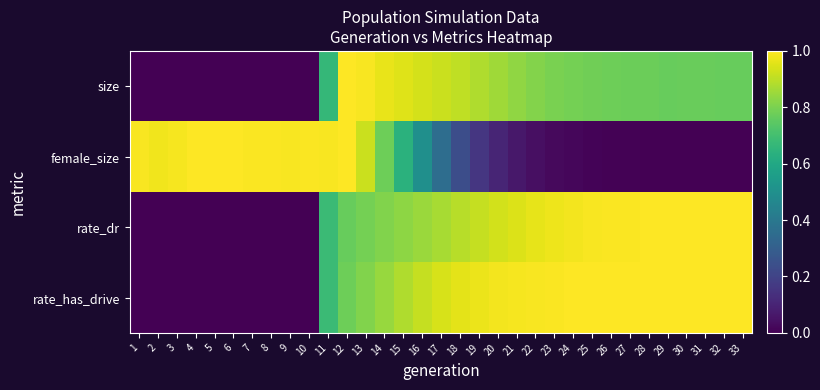

How many data points does each series have?

33